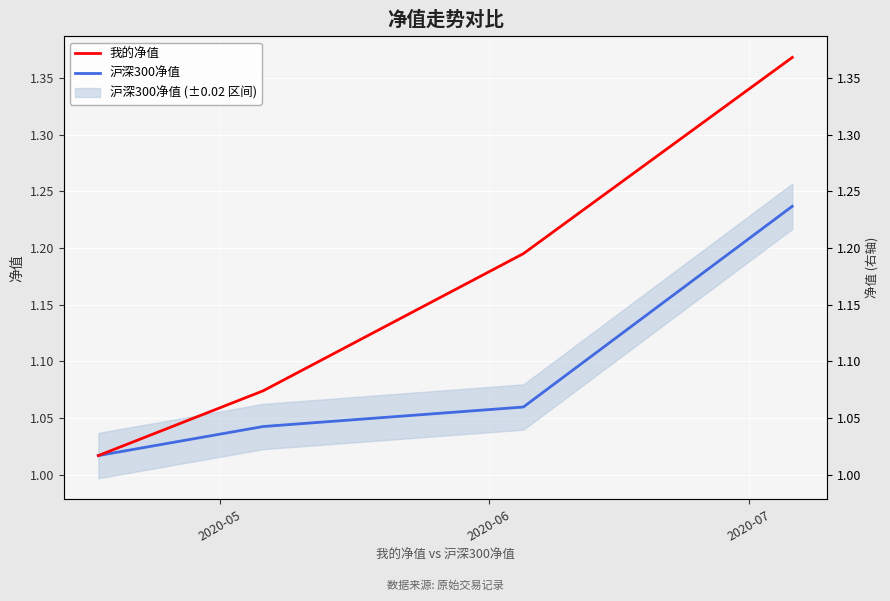

True or false: 我的净值 and 沪深300净值 intersect in this chart.

False